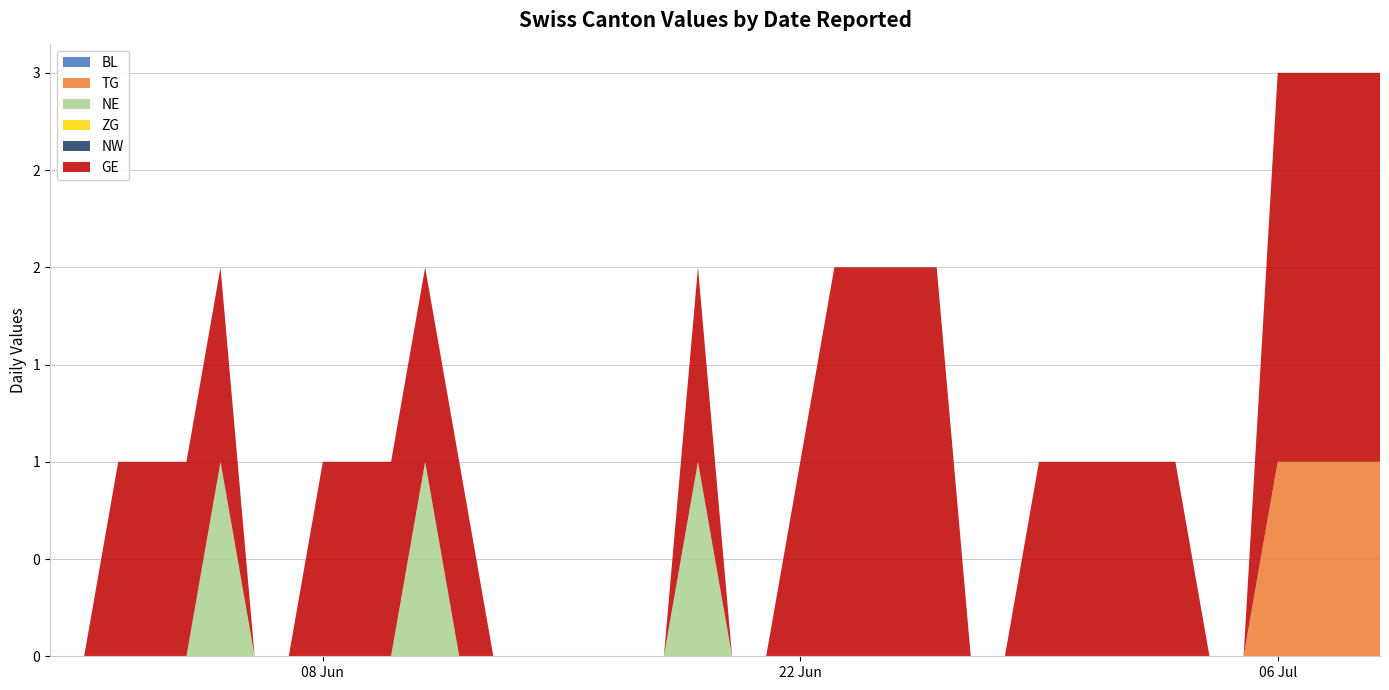

Reading left to right, extract all data points from this chart.

BL: 0	0	0	0	0	0	0	0	0	0	0	0	0	0	0	0	0	0	0	0	0	0	0	0	0	0	0	0	0	0	0	0	0	0	0	0	0	0	0	0
TG: 0	0	0	0	0	0	0	0	0	0	0	0	0	0	0	0	0	0	0	0	0	0	0	0	0	0	0	0	0	0	0	0	0	0	0	0	1	1	1	1
NE: 0	0	0	0	0	1	0	0	0	0	0	1	0	0	0	0	0	0	0	1	0	0	0	0	0	0	0	0	0	0	0	0	0	0	0	0	0	0	0	0
ZG: 0	0	0	0	0	0	0	0	0	0	0	0	0	0	0	0	0	0	0	0	0	0	0	0	0	0	0	0	0	0	0	0	0	0	0	0	0	0	0	0
NW: 0	0	0	0	0	0	0	0	0	0	0	0	0	0	0	0	0	0	0	0	0	0	0	0	0	0	0	0	0	0	0	0	0	0	0	0	0	0	0	0
GE: 0	0	1	1	1	1	0	0	1	1	1	1	1	0	0	0	0	0	0	1	0	0	1	2	2	2	2	0	0	1	1	1	1	1	0	0	2	2	2	2